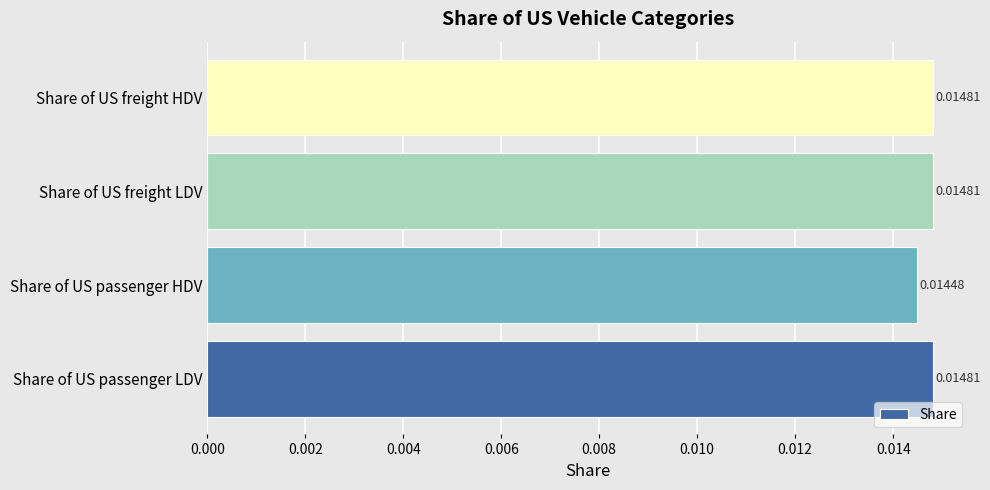

Which has a higher value, Share of US freight HDV or Share of US passenger HDV?

Share of US freight HDV